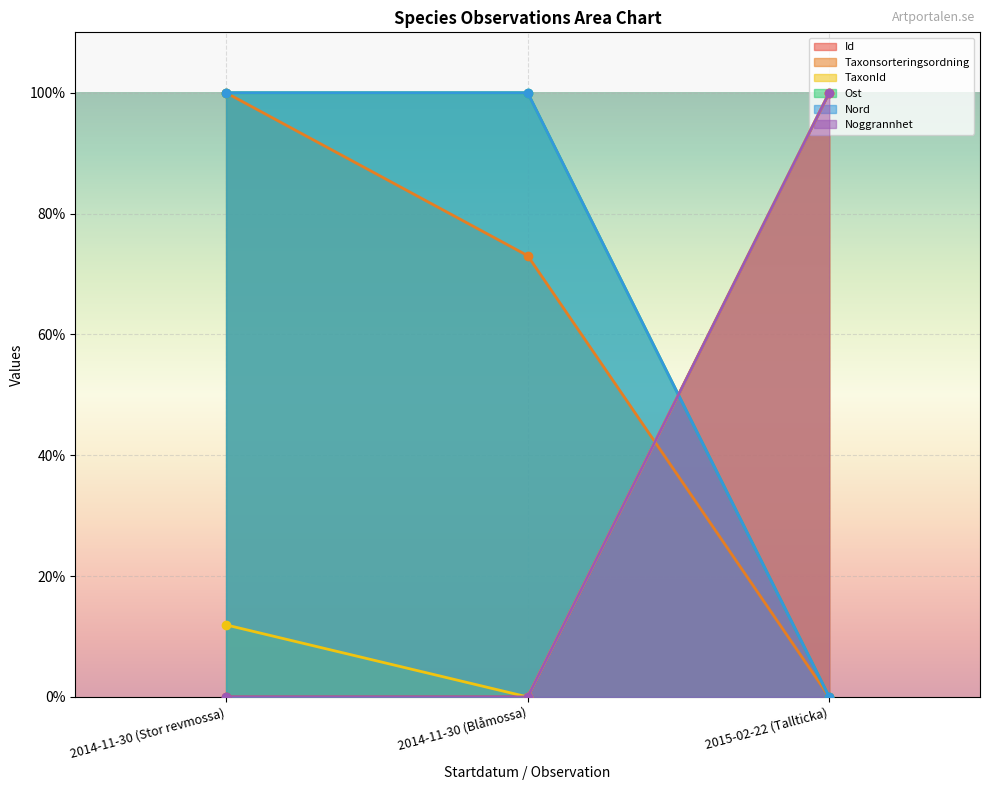

Where is Nord nearest to the value 50?

2014-11-30 (Stor revmossa)